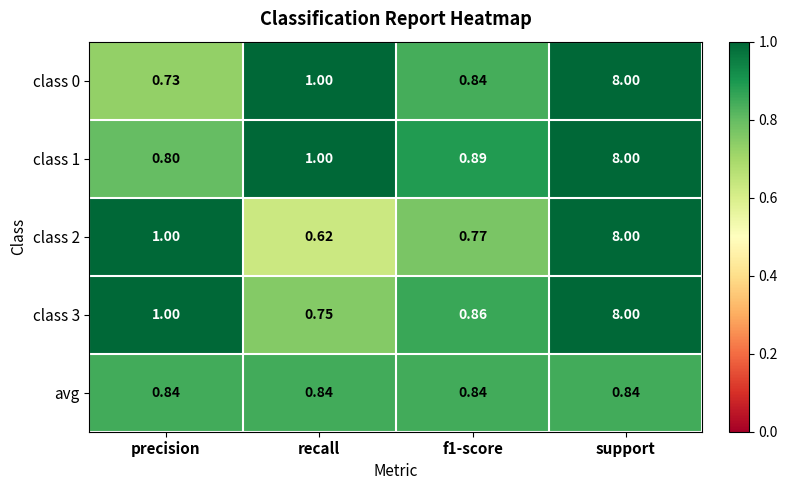

At which category is the sum across all series the highest?

support